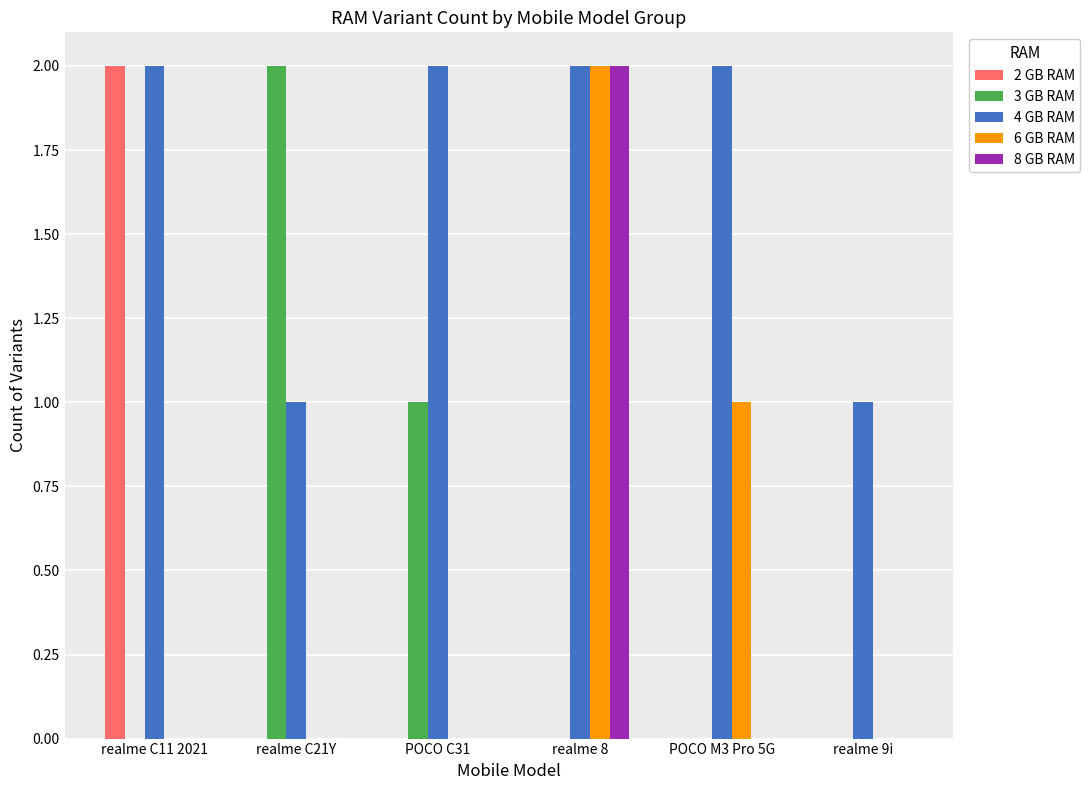

Where is 3 GB RAM nearest to the value 1?

POCO C31